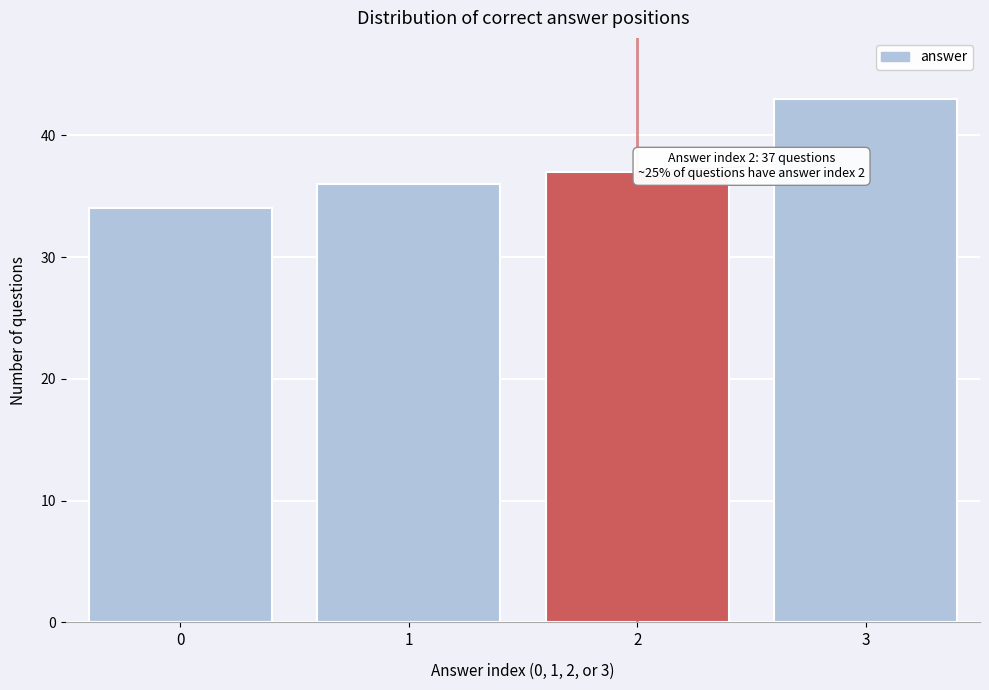

Reading left to right, what are all the values shown in this chart?

34	36	37	43